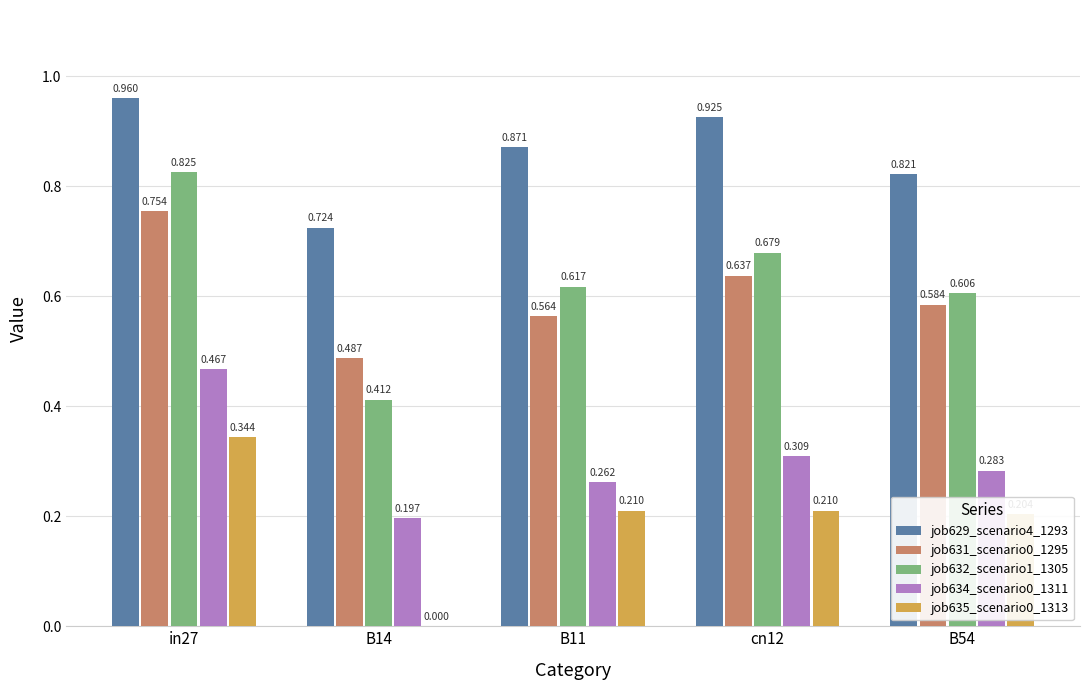

What is the value of the job632_scenario1_1305 bar at the 3rd from the left?

0.6